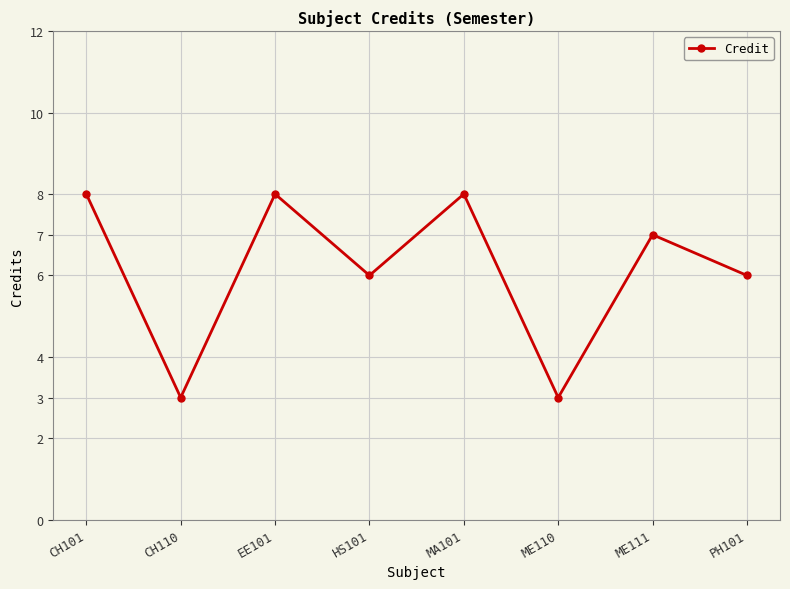

What is the difference between the second highest and minimum values?

5